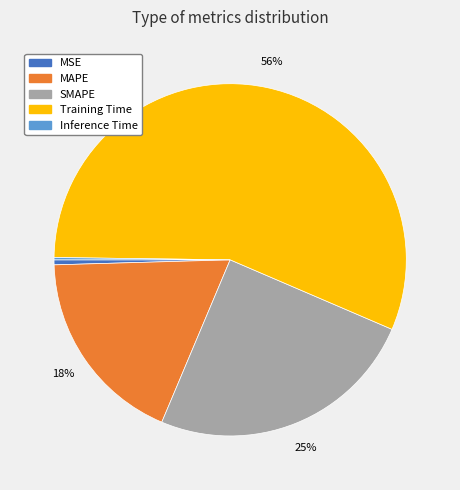

What is the ratio of the value at MAPE to the value at Training Time?

0.3